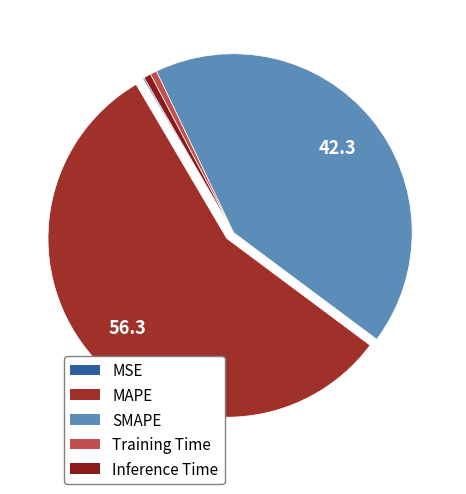

What is the majority slice?

MAPE